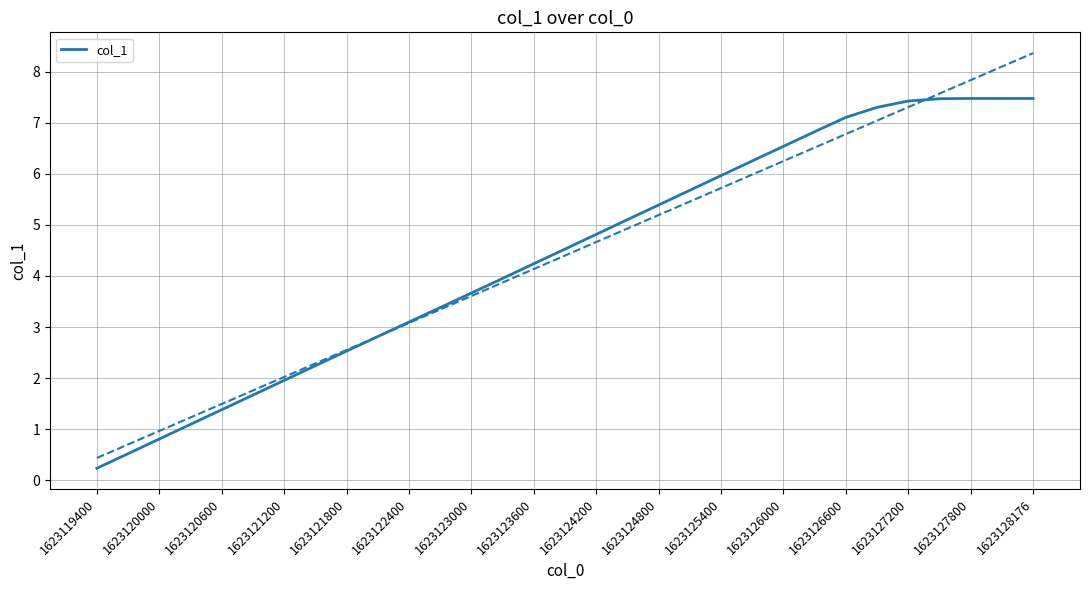

True or false: col_1 has a value of 4.0 at 1623127200.

False